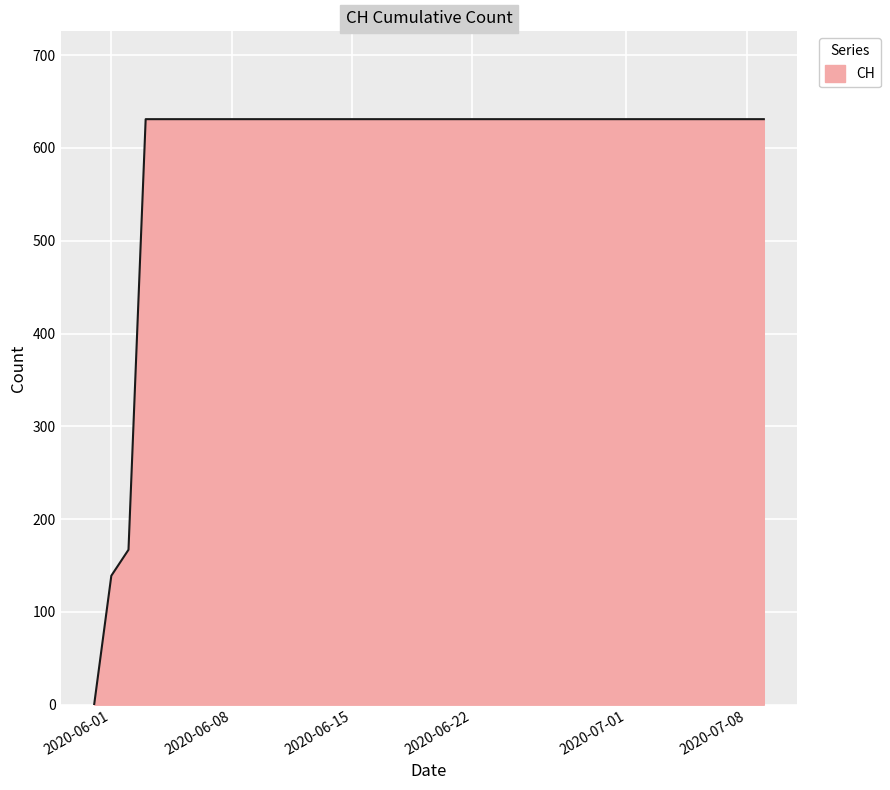

What is the difference between the maximum and minimum values?

631